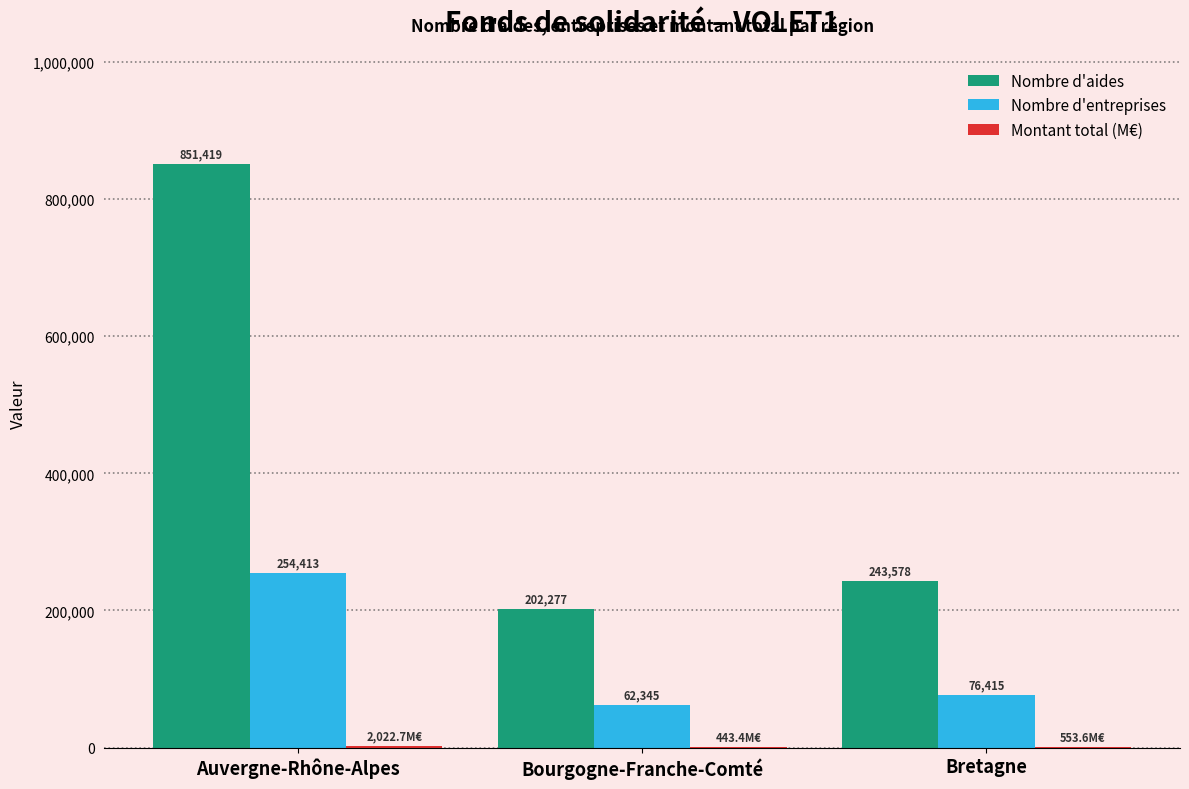

Which series has the largest total across all categories?

Nombre d'aides